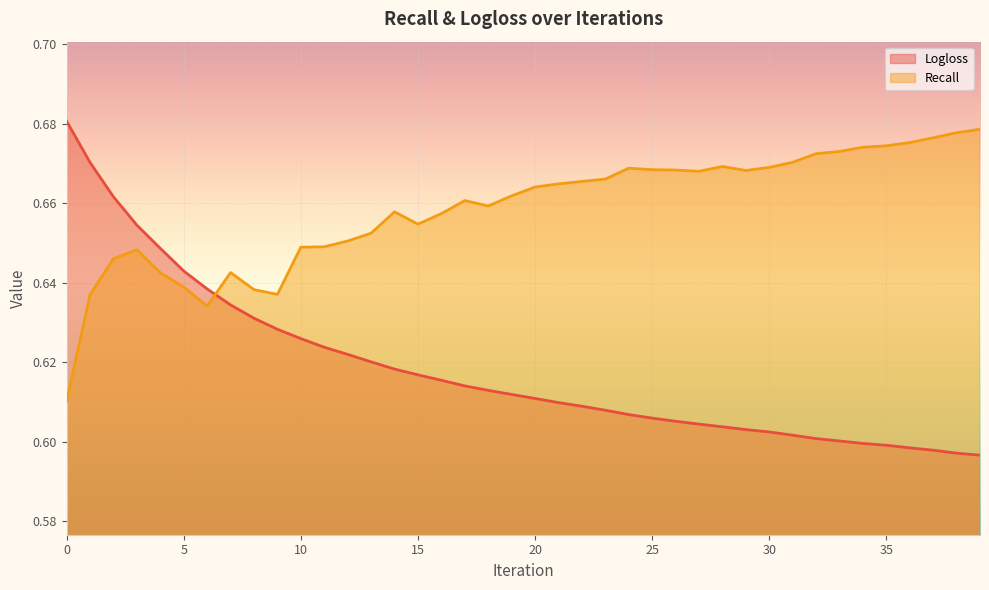

At how many categories does at least one series exceed 0?

40